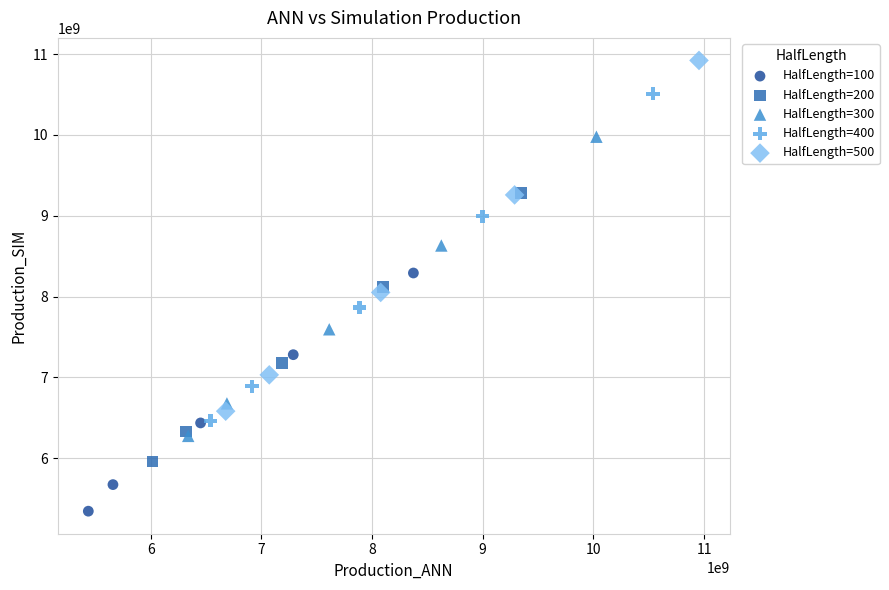

Which series contains the lowest Y value?

HalfLength=100